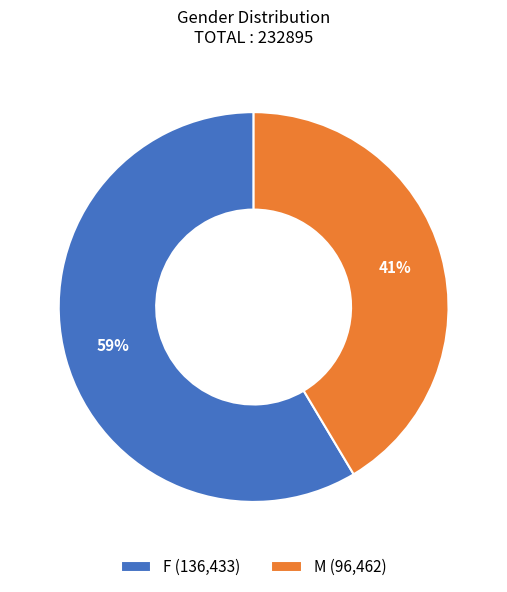

Which slice is the smallest?

M